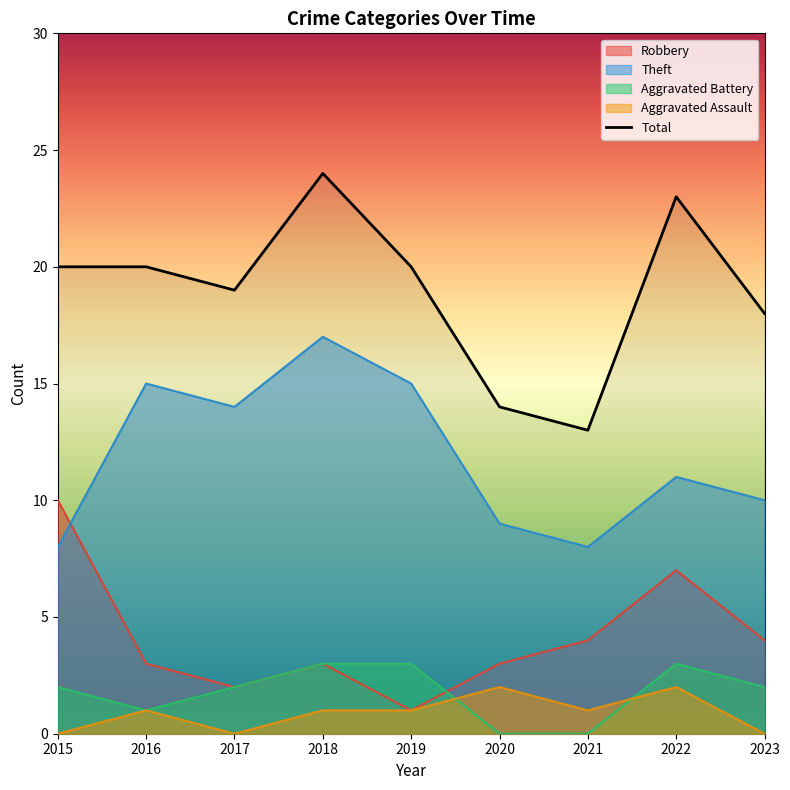

Reading right to left, transcribe all the data shown in this chart.

Robbery: 4	7	4	3	1	3	2	3	10
Theft: 10	11	8	9	15	17	14	15	8
Aggravated Battery: 2	3	0	0	3	3	2	1	2
Aggravated Assault: 0	2	1	2	1	1	0	1	0
Total: 18	23	13	14	20	24	19	20	20